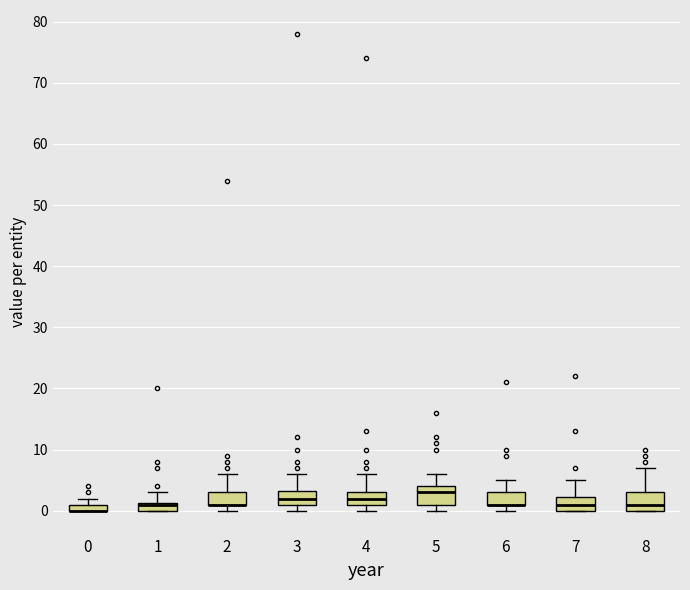

Where is the lower edge of the box at x = 7 on the y-axis? The values are not printed on the chart, so give them approximately, as read against the axis.

0